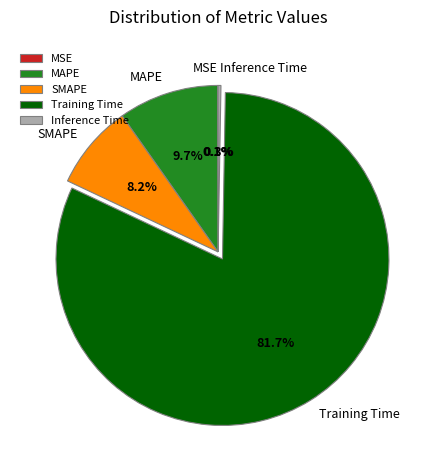

Between Training Time and SMAPE, which is larger?

Training Time